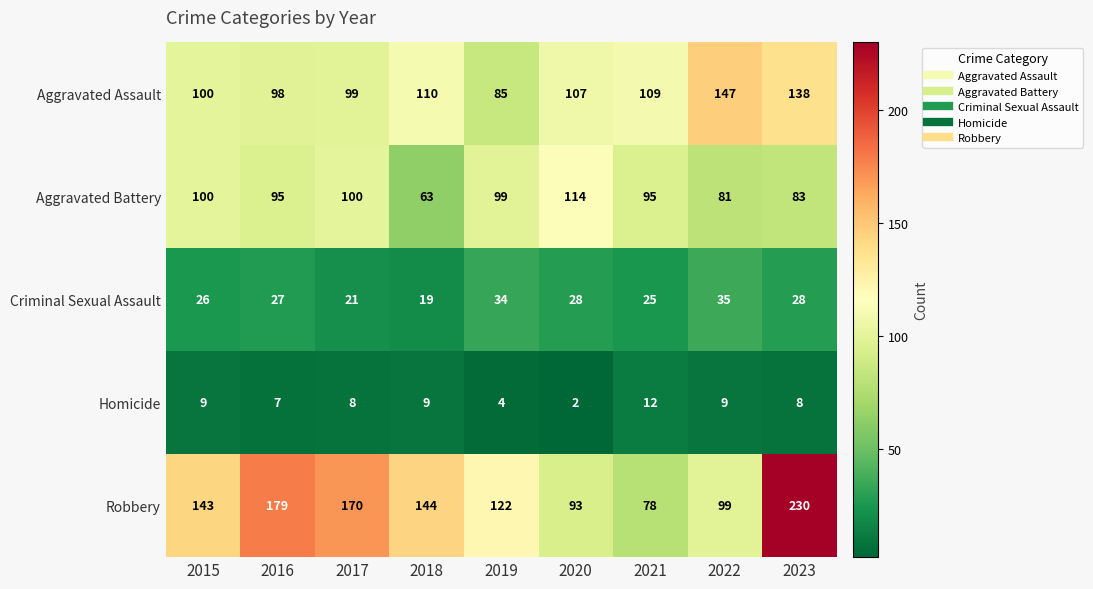

What is the minimum value shown in the chart?

2